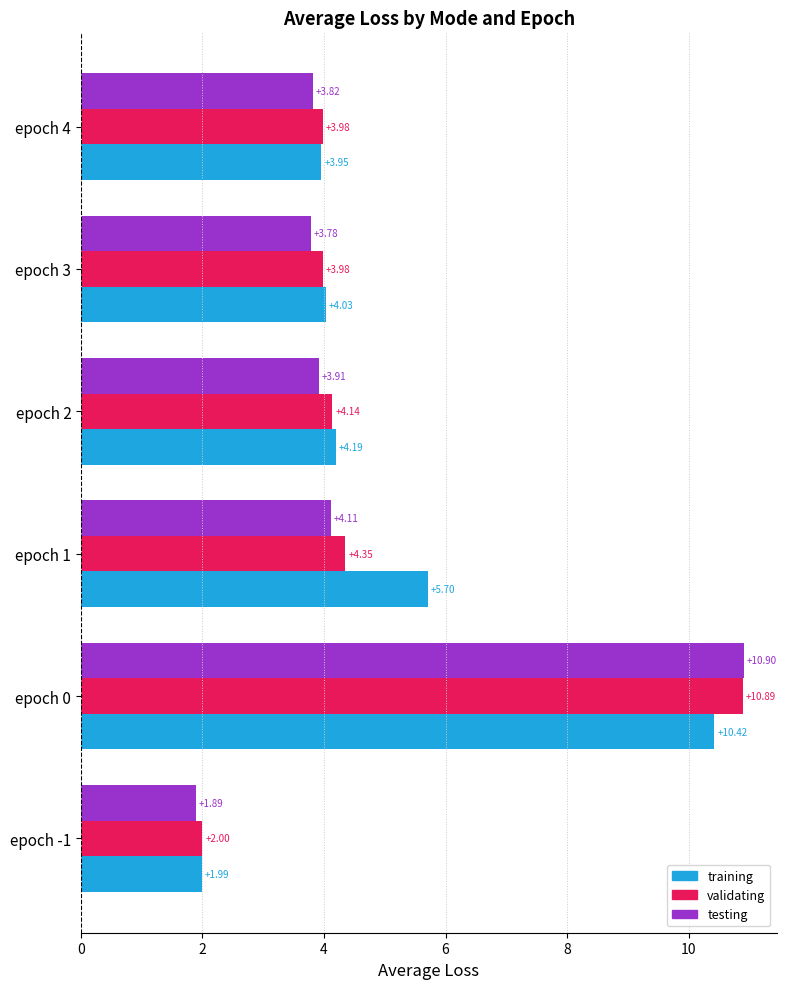

What is the total value across all series at epoch 2?

12.2